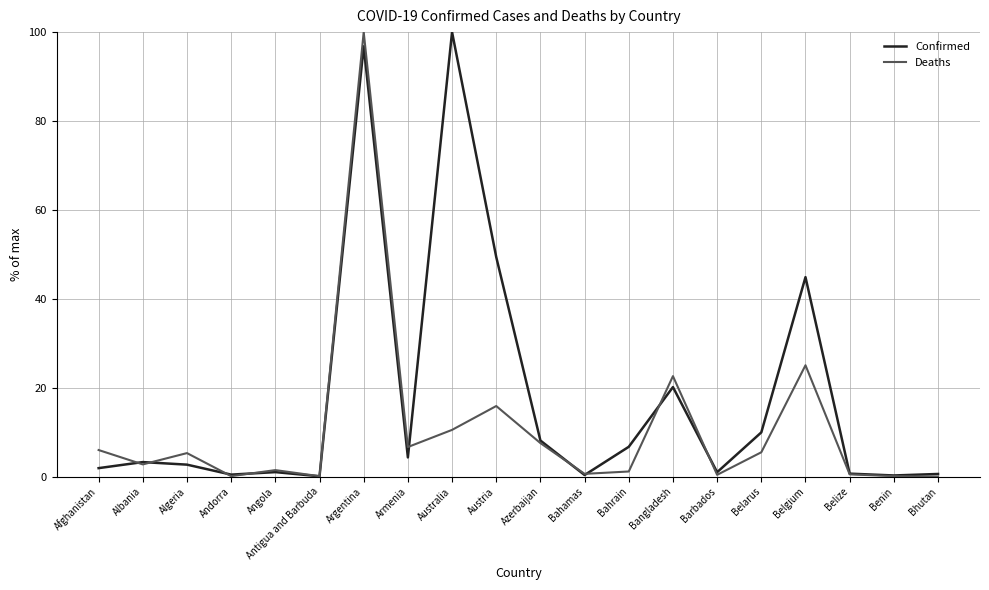

What is the sum of all Deaths values?

212.5